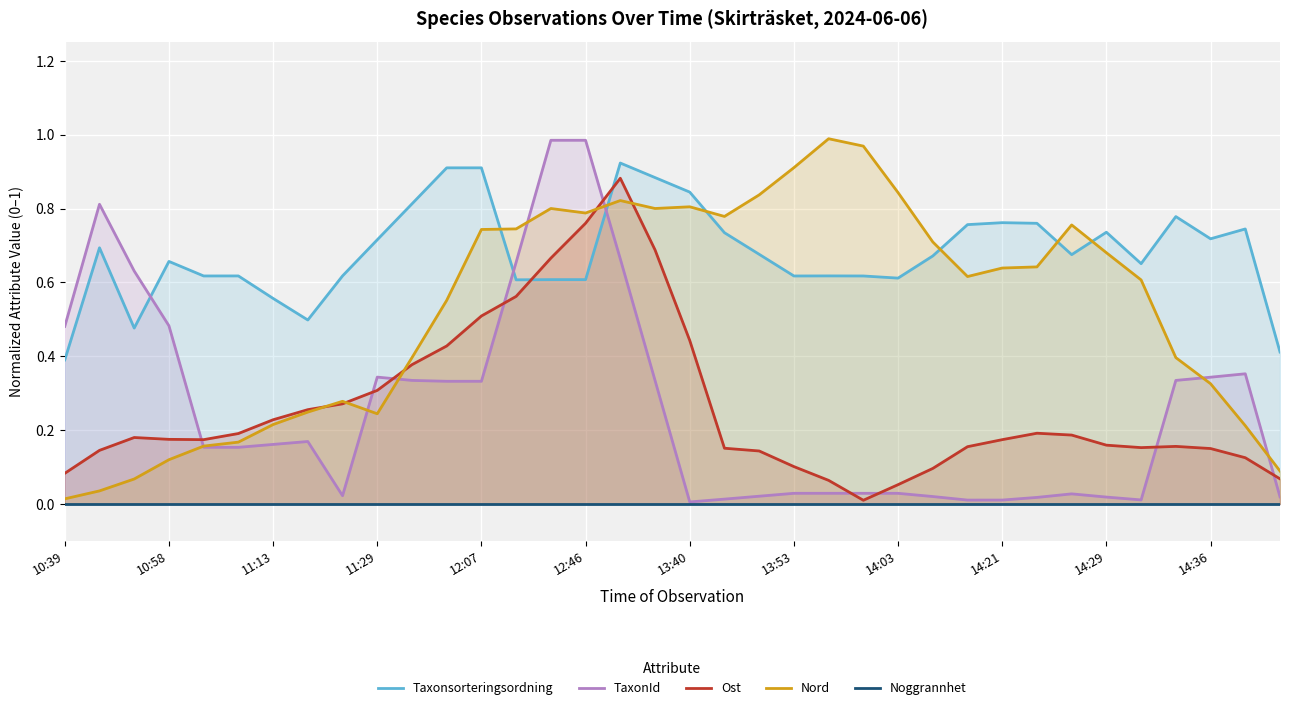

True or false: Ost and Noggrannhet intersect in this chart.

False